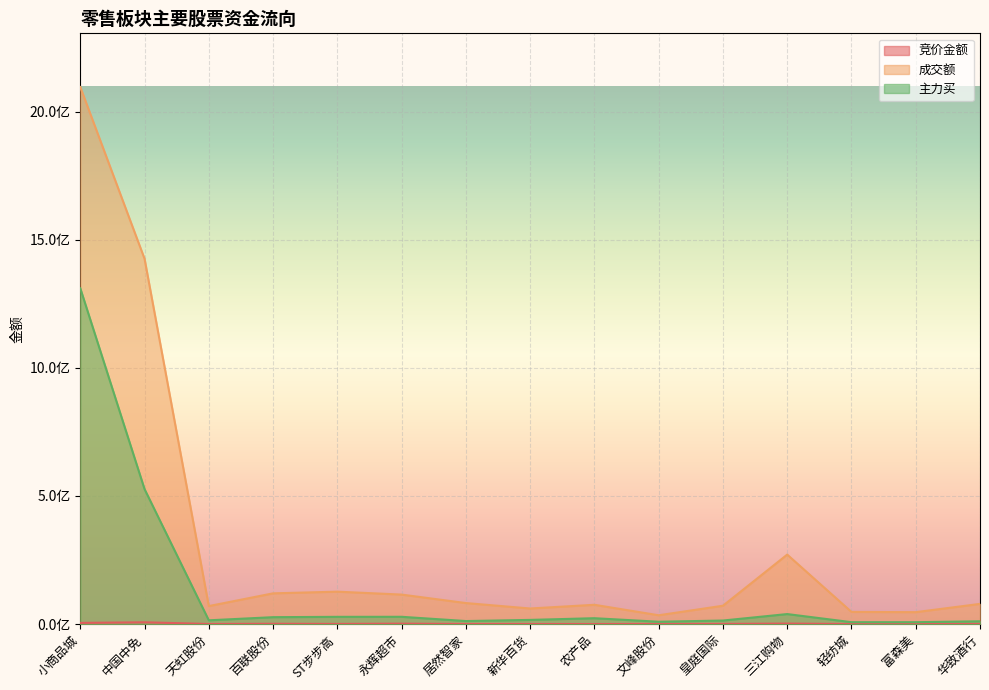

Between 天虹股份 and 百联股份, which is larger?

百联股份